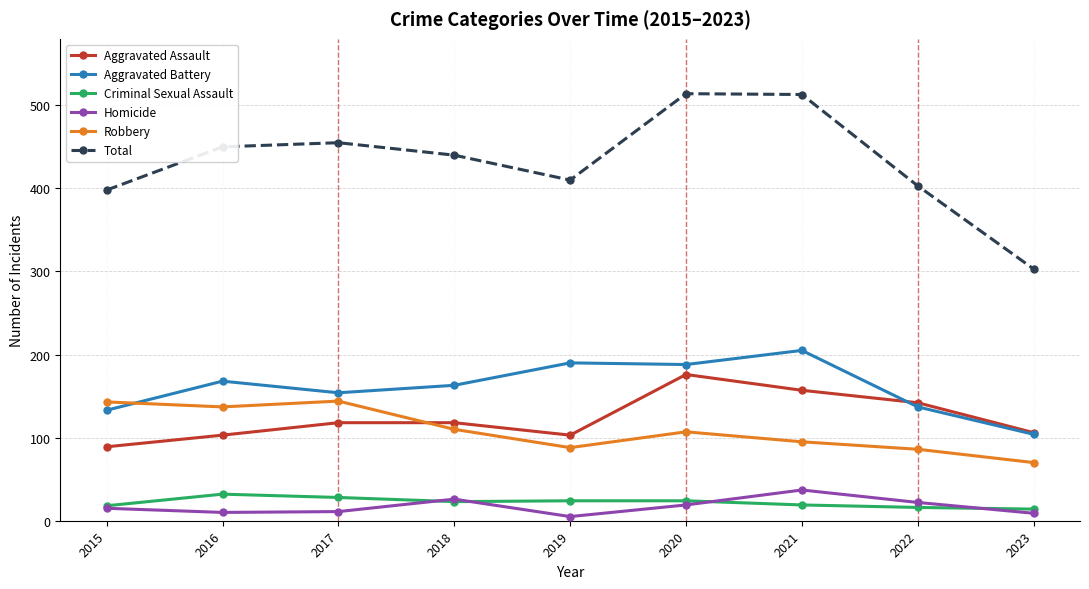

What is the difference between the second highest and second lowest values in the Criminal Sexual Assault series?

12